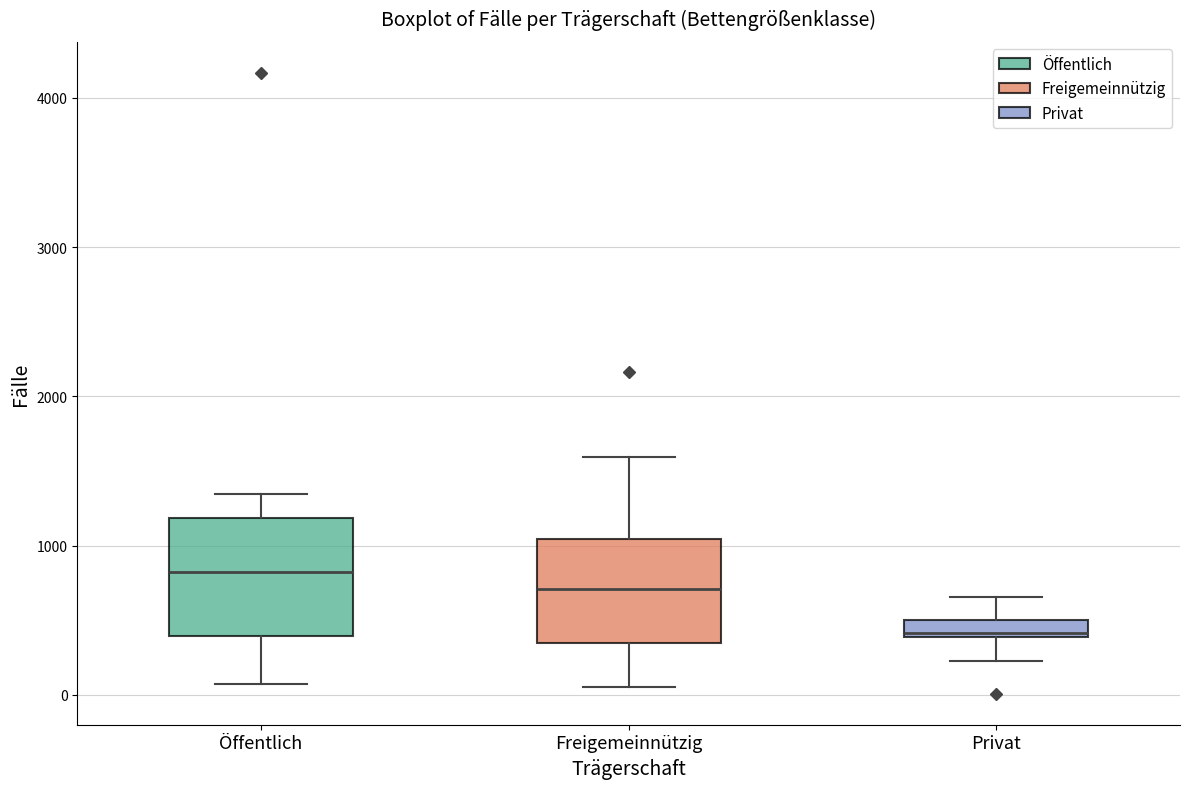

Which box has the highest median line?

Öffentlich